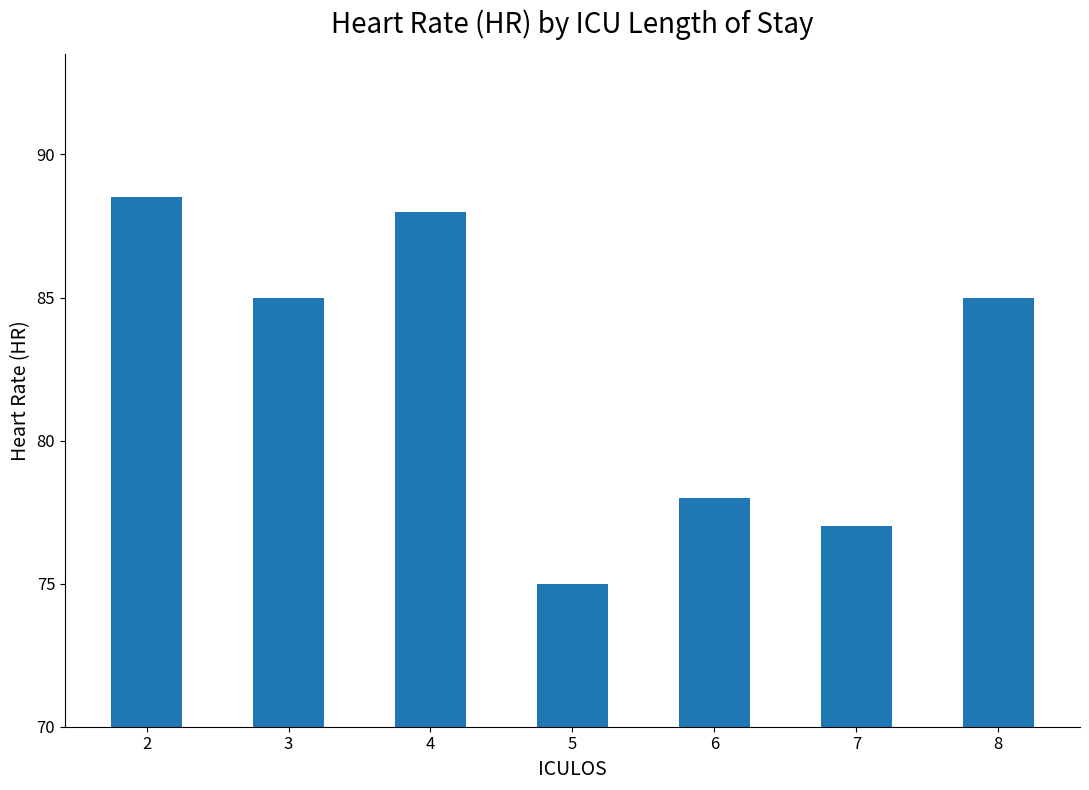

What is the difference between the second highest and minimum values?

13.0